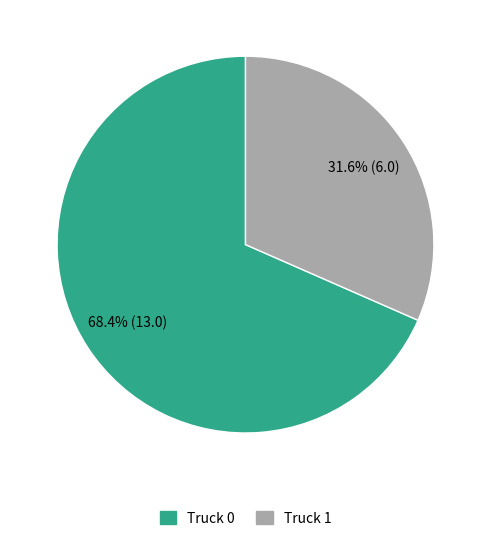

To the nearest percent, what percentage of the pie is Truck 1?

32%